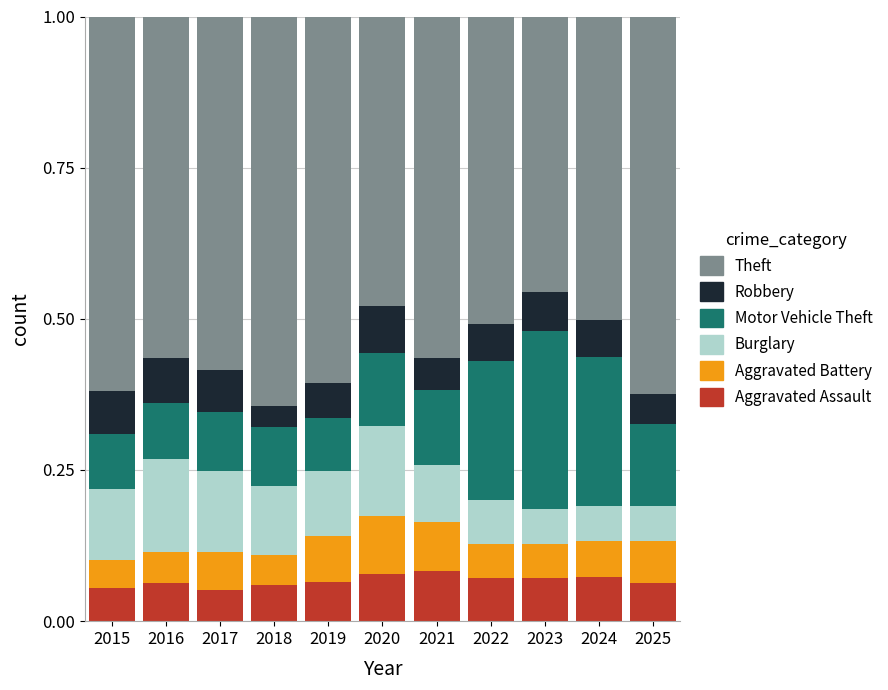

What is the total value across all series at 2019?

1.0